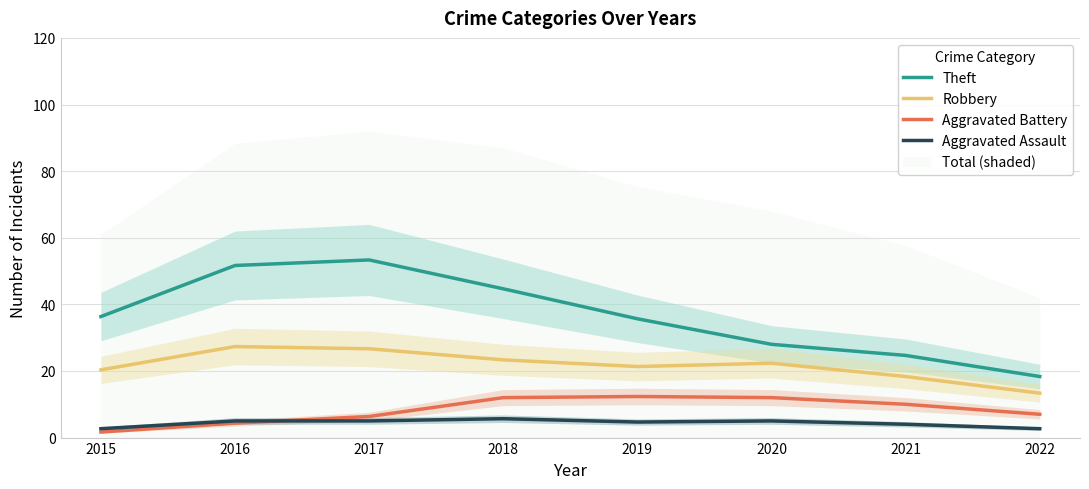

What is the value of the Aggravated Assault point at the 1st from the left?

2.7